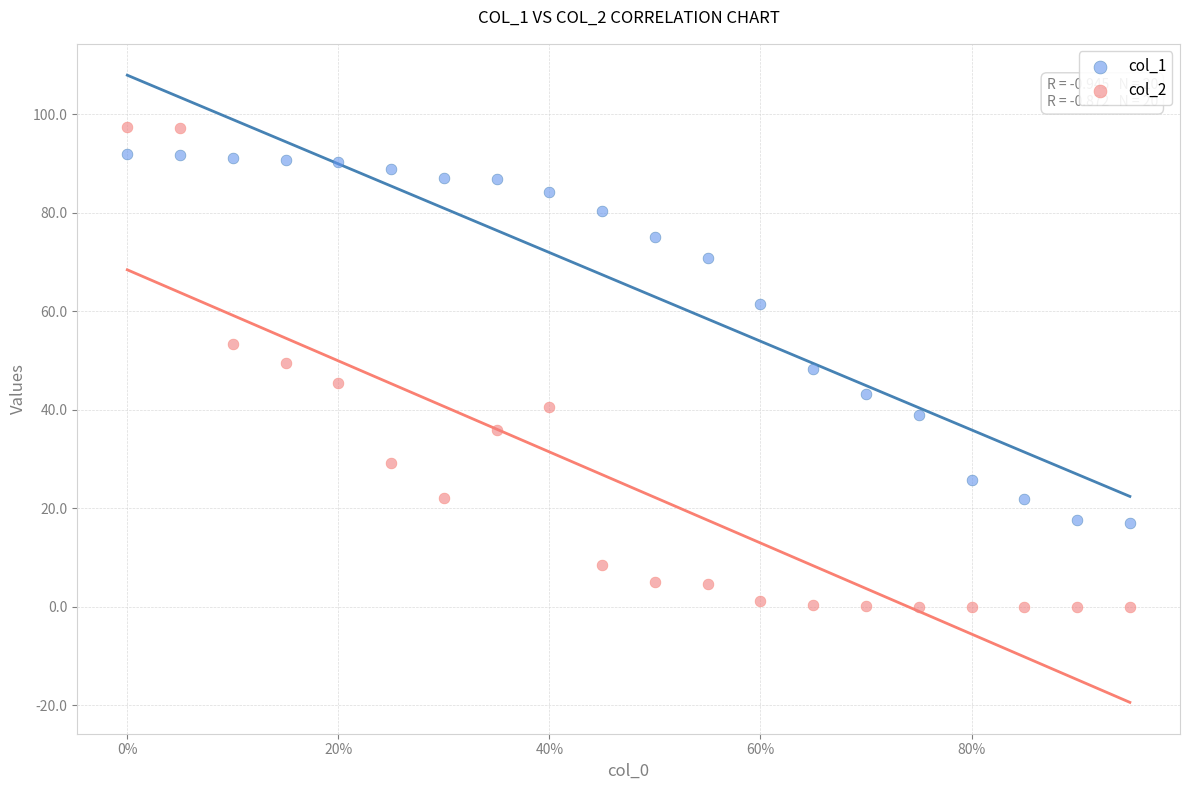

Which series has the widest spread of Y values?

col_2